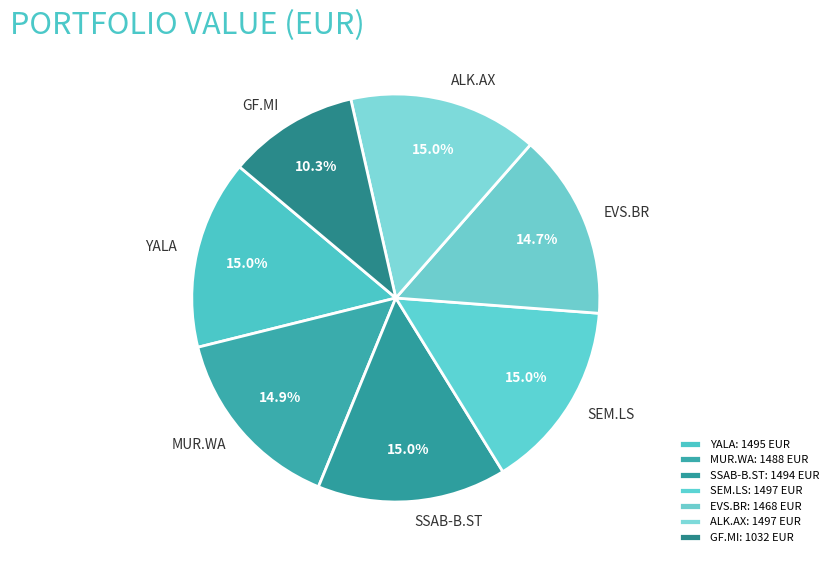

Count the number of slices in the pie.

7